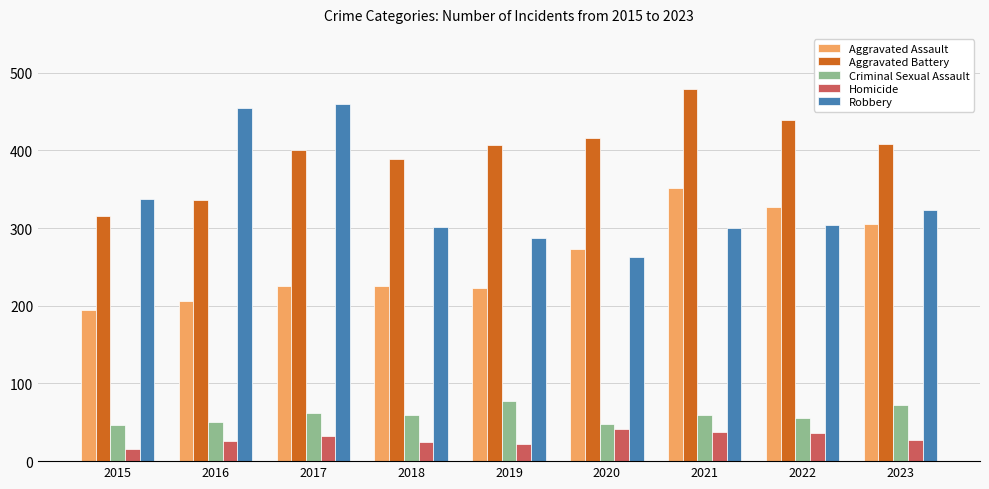

What value does the Robbery series have at 2017?

460